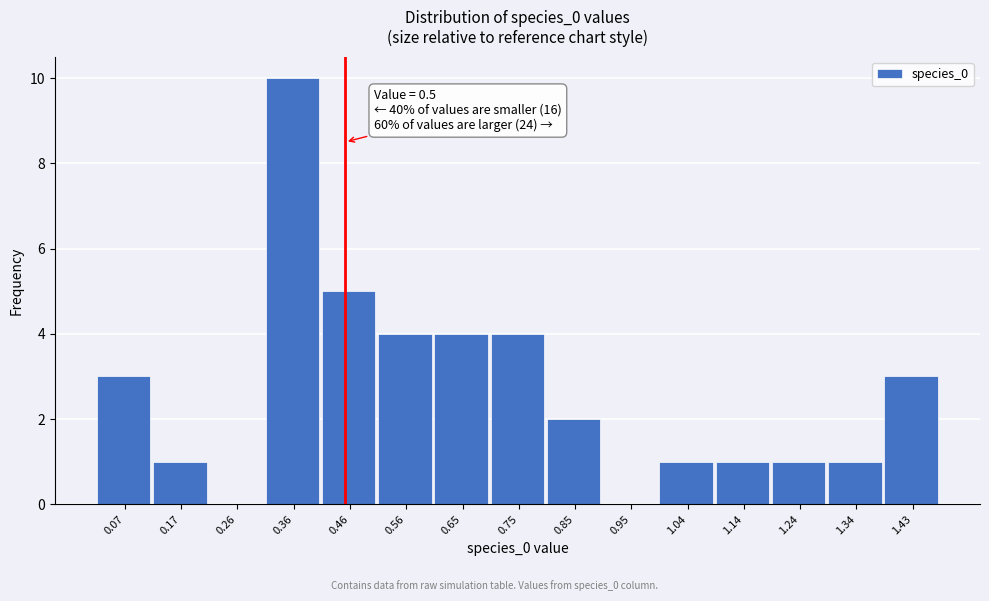

Reading left to right, extract all data points from this chart.

0.07=3	0.17=1	0.26=0	0.36=10	0.46=5	0.56=4	0.65=4	0.75=4	0.85=2	0.95=0	1.04=1	1.14=1	1.24=1	1.34=1	1.43=3